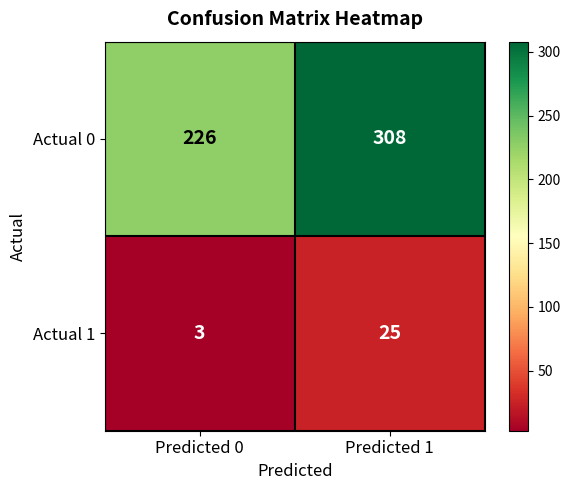

What is the difference between the Actual 0 values at Predicted 1 and Predicted 0?

82